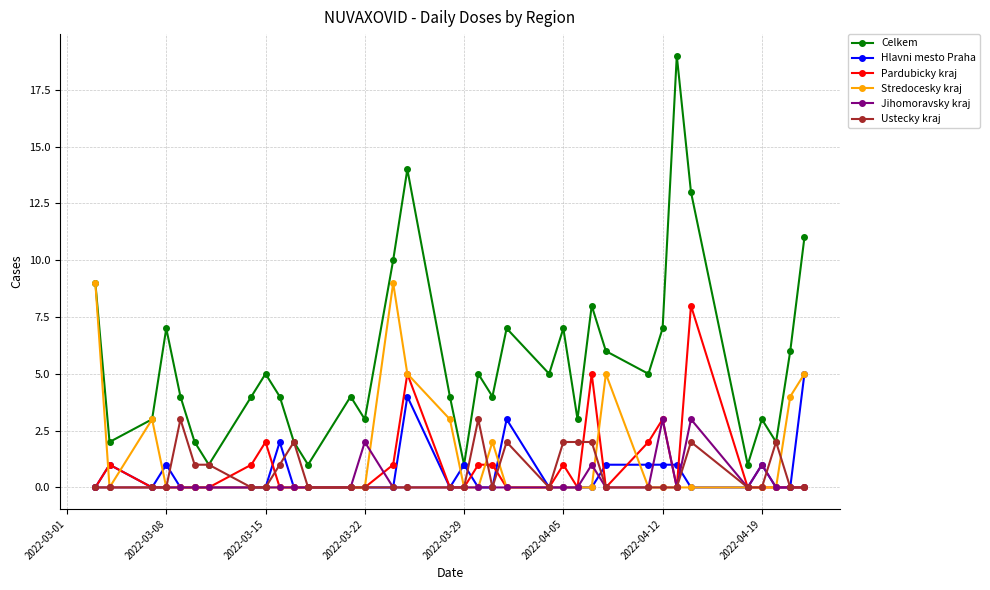

True or false: Celkem and Pardubicky kraj intersect in this chart.

False